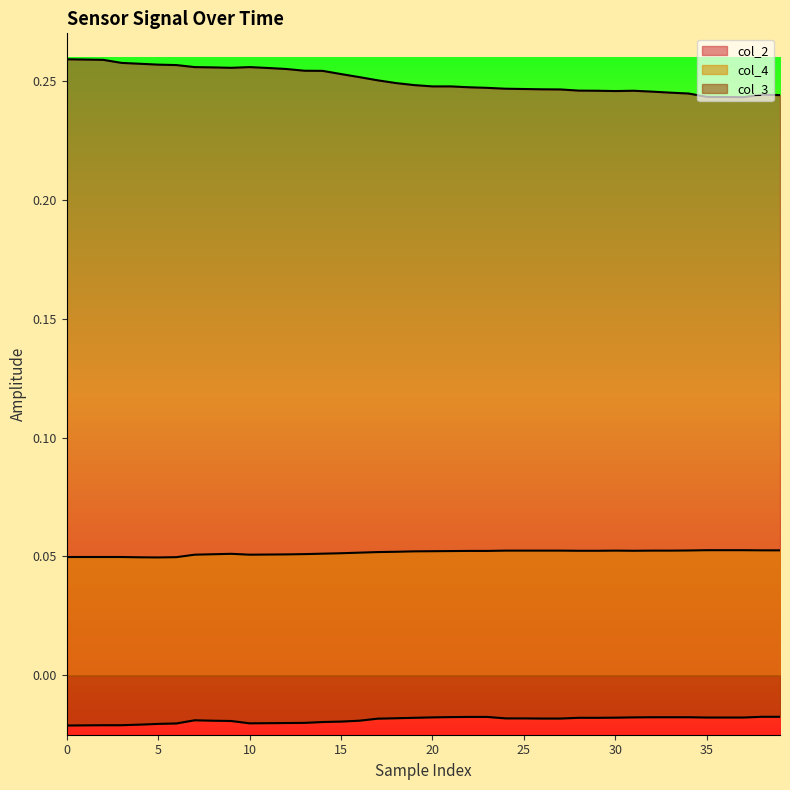

Rank the series by their average value, from lowest to highest.

col_3, col_4, col_2